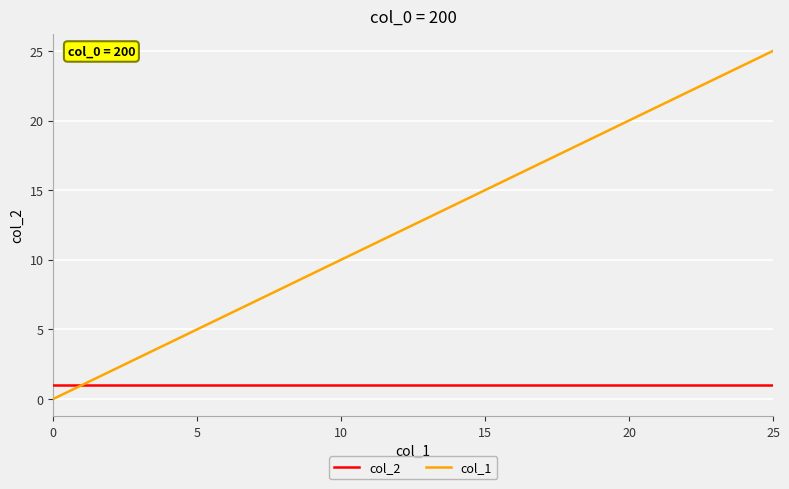

Which series has the widest spread of values?

col_1